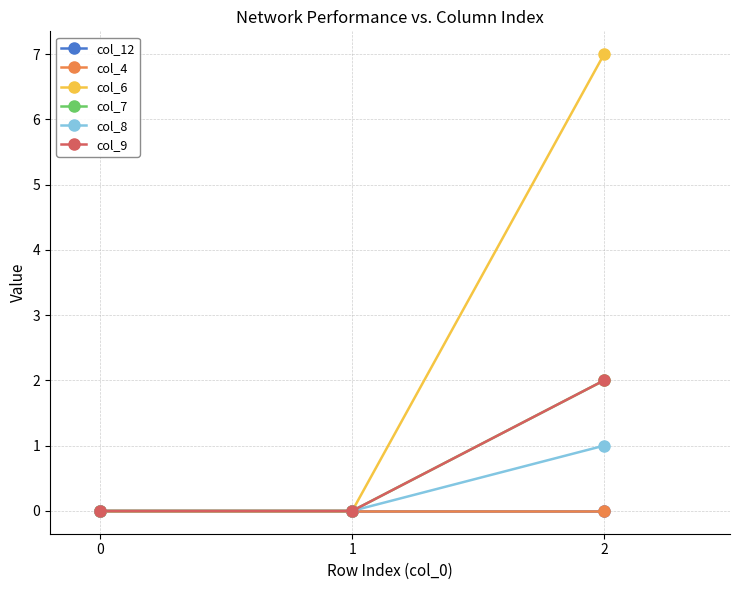

Does the chart have visible grid lines?

Yes